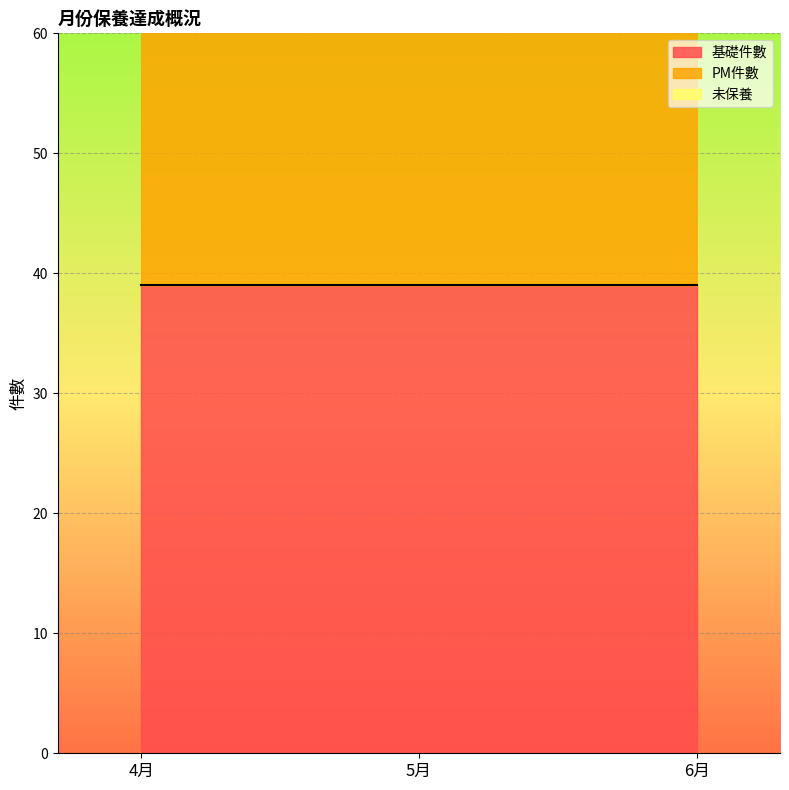

Reading left to right, what are all the values shown in this chart?

基礎件數: 39	39	39
PM件數: 45	49	25
未保養: 0	0	9